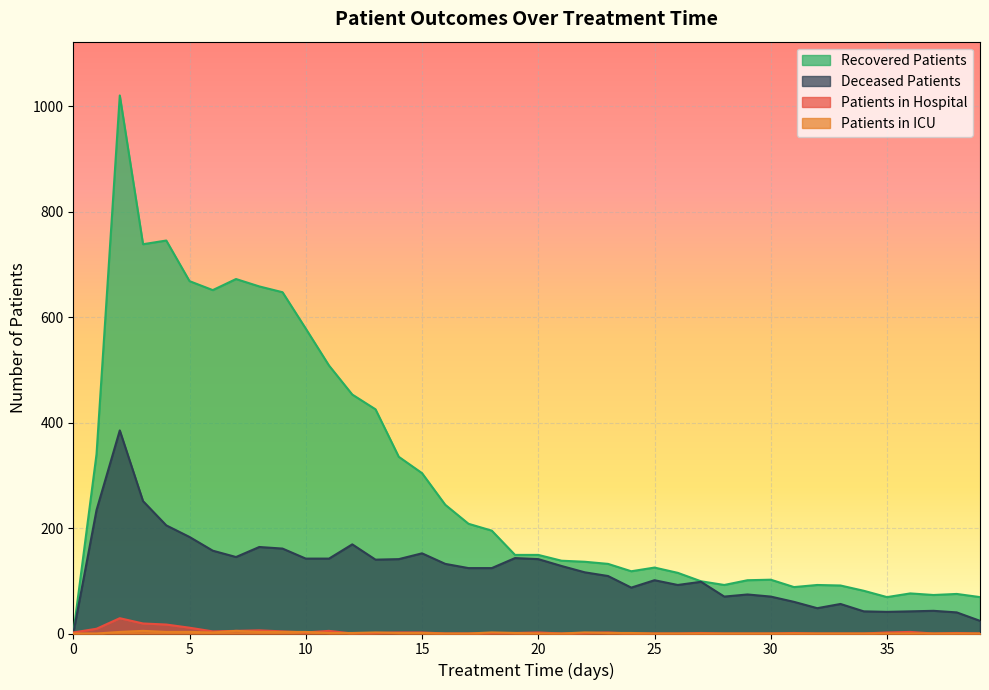

Which series has the largest total across all categories?

Recovered Patients